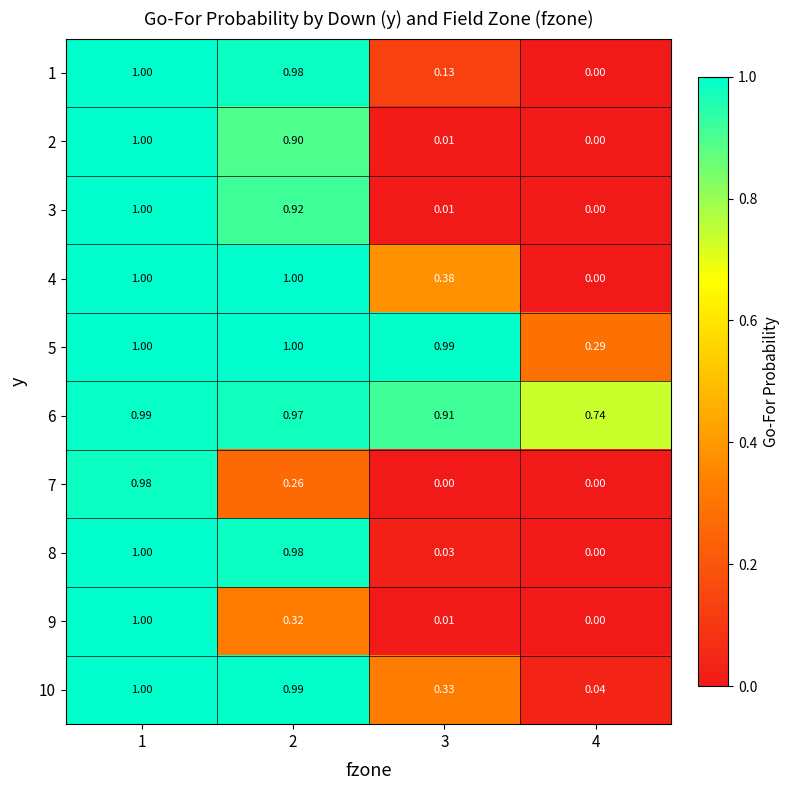

Is the value of 10 at 4 greater than the value of 8 at 3?

Yes